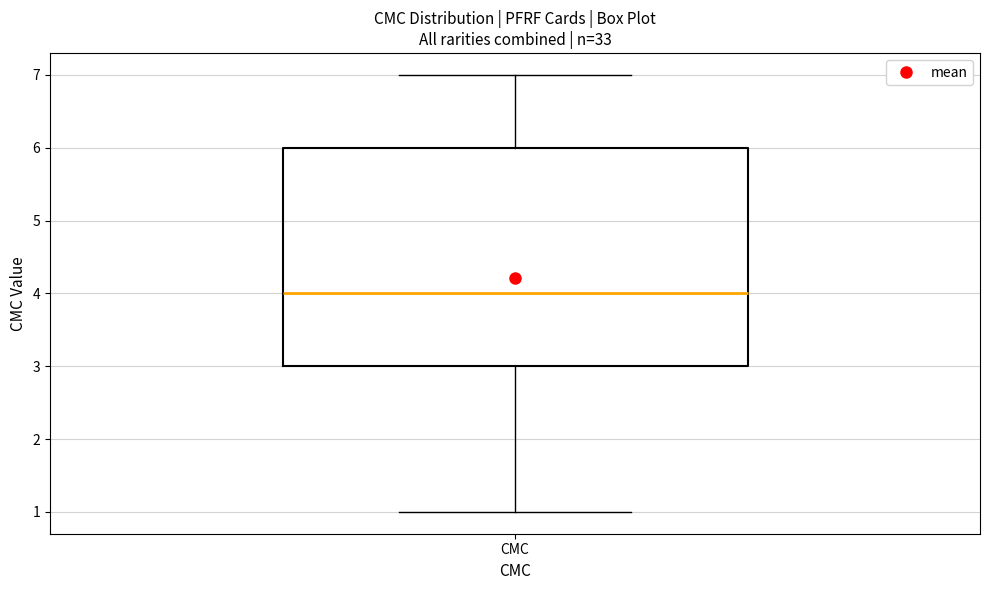

Where does the lower whisker of the box for CMC end on the y-axis? The values are not printed on the chart, so give them approximately, as read against the axis.

1